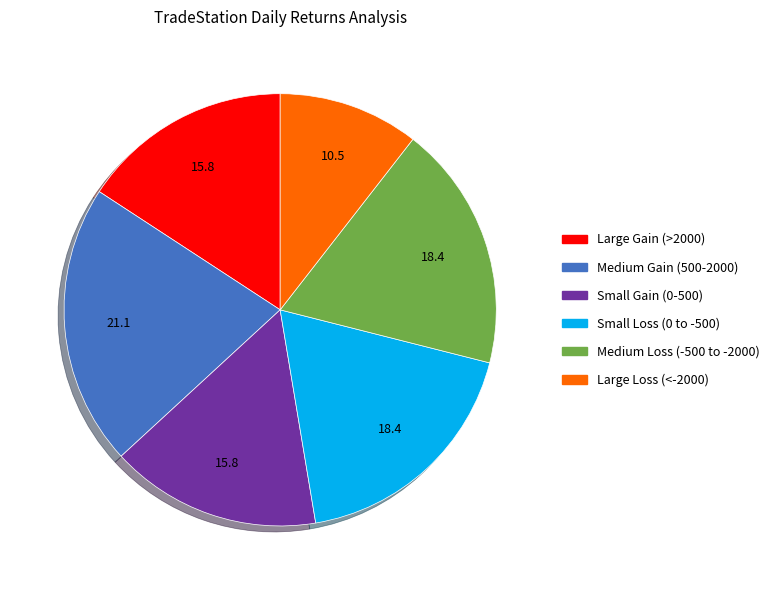

Does any single category account for the majority?

No